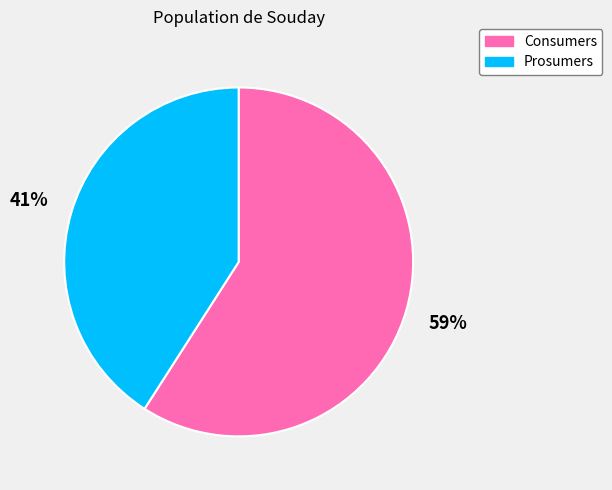

How many segments does this pie chart have?

2